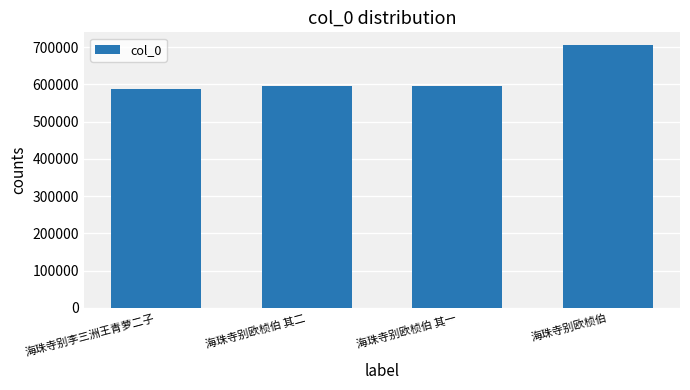

Is it true that the value at 海珠寺别欧桢伯 其一 is 168202?

False